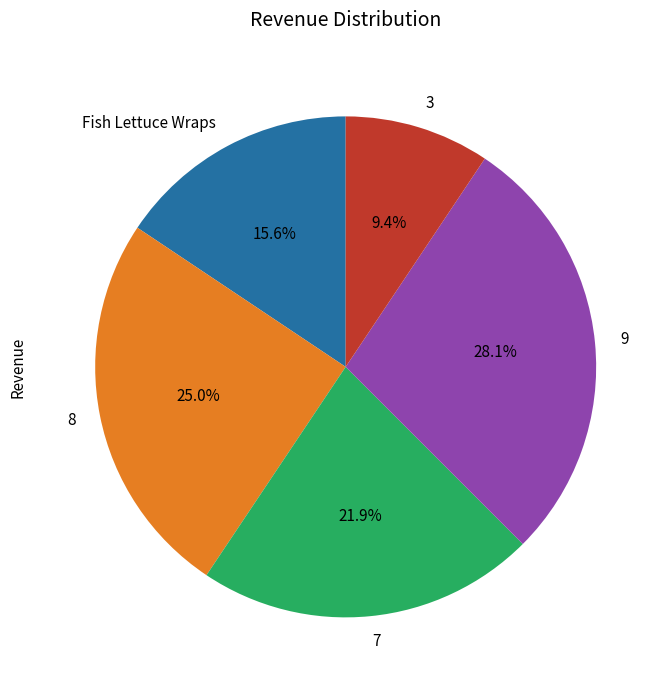

To the nearest percent, what portion does 3 represent?

9%